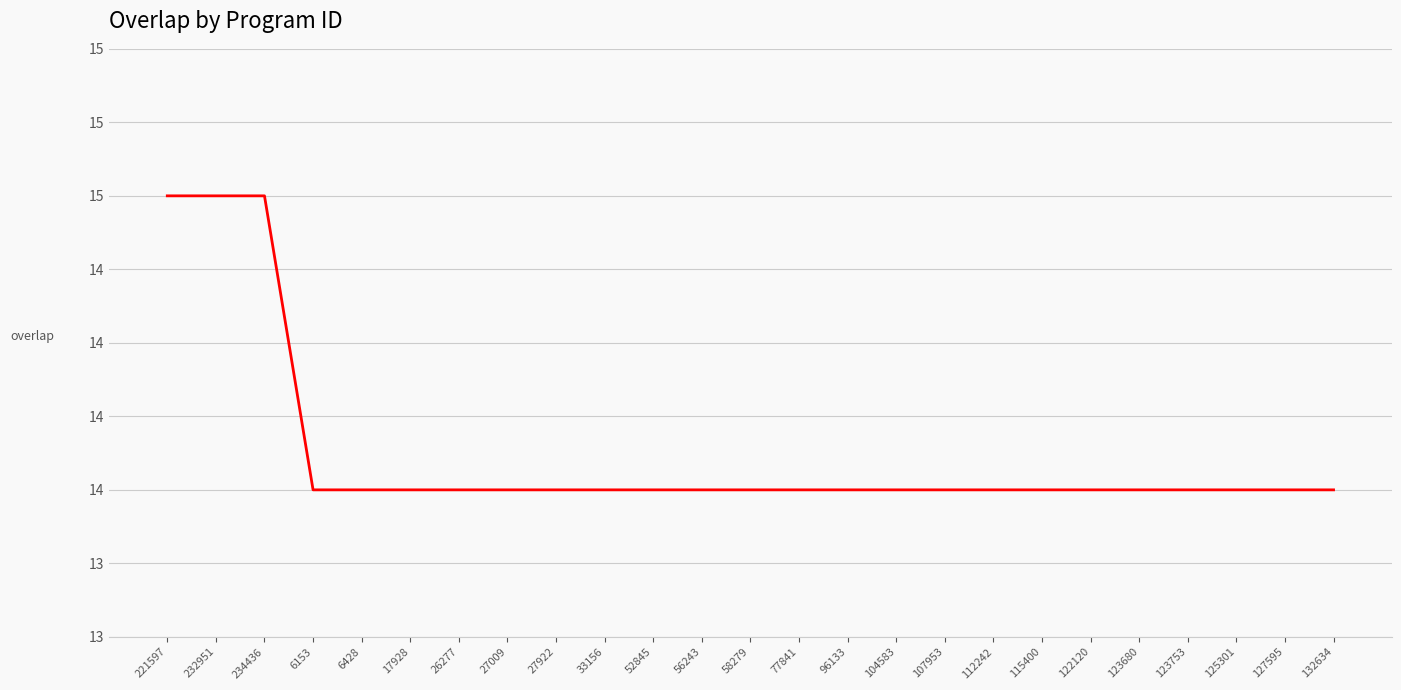

Does the chart display data point markers on the line(s)?

No